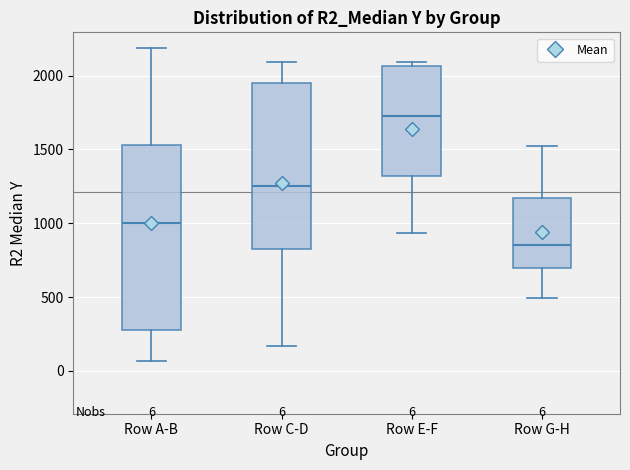

Comparing the boxes themselves (not the whiskers), which one is the tallest?

Row A-B